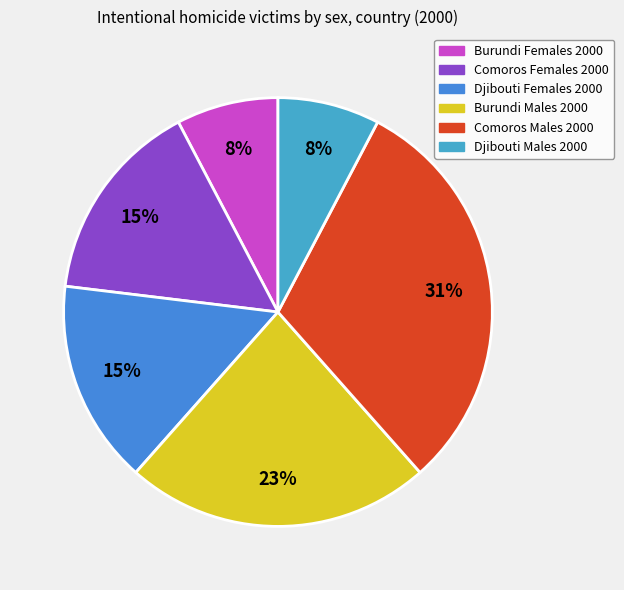

How many segments does this pie chart have?

6